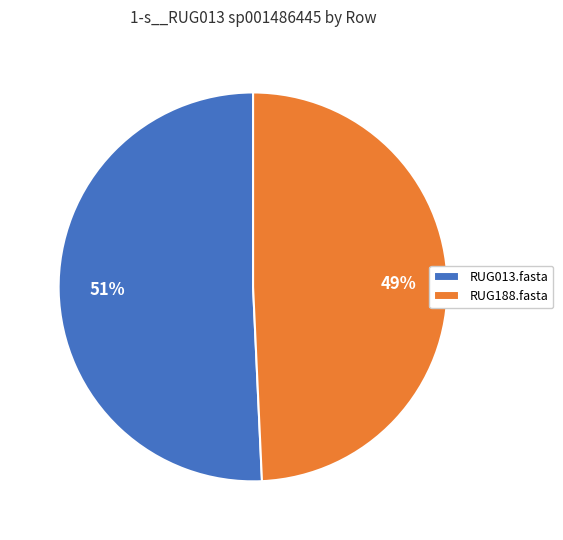

Is the sum of RUG013.fasta and RUG188.fasta greater than half?

Yes